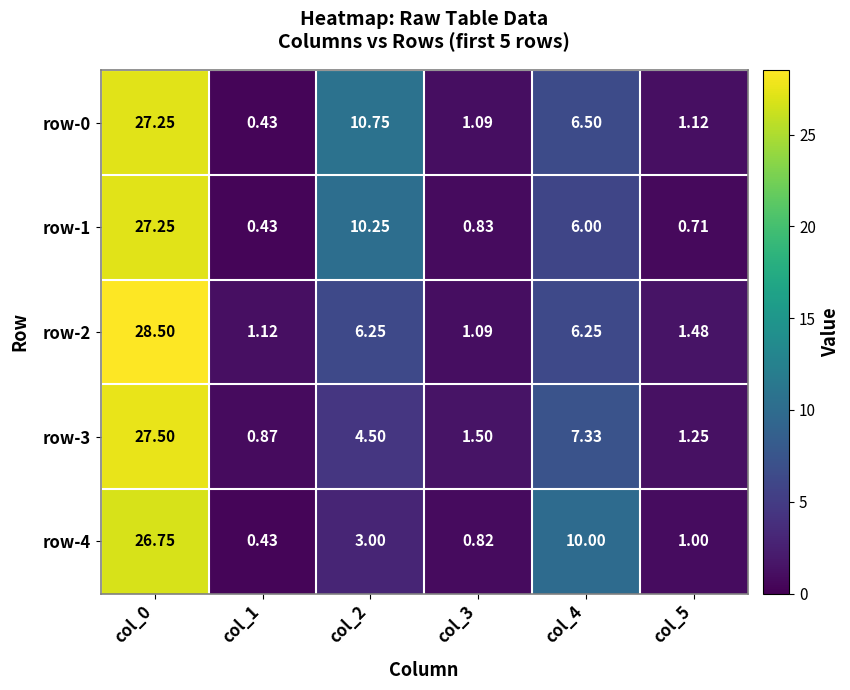

Is the value of row-2 at col_4 greater than the value of row-0 at col_2?

No